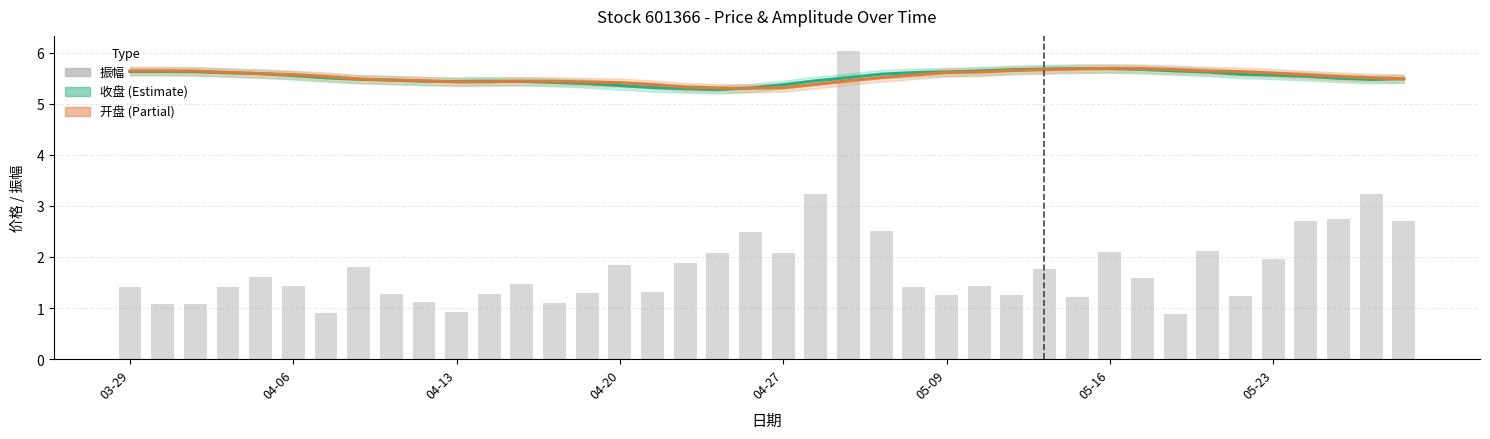

The 收盘 series shows 1.9 at 9. True or false?

False